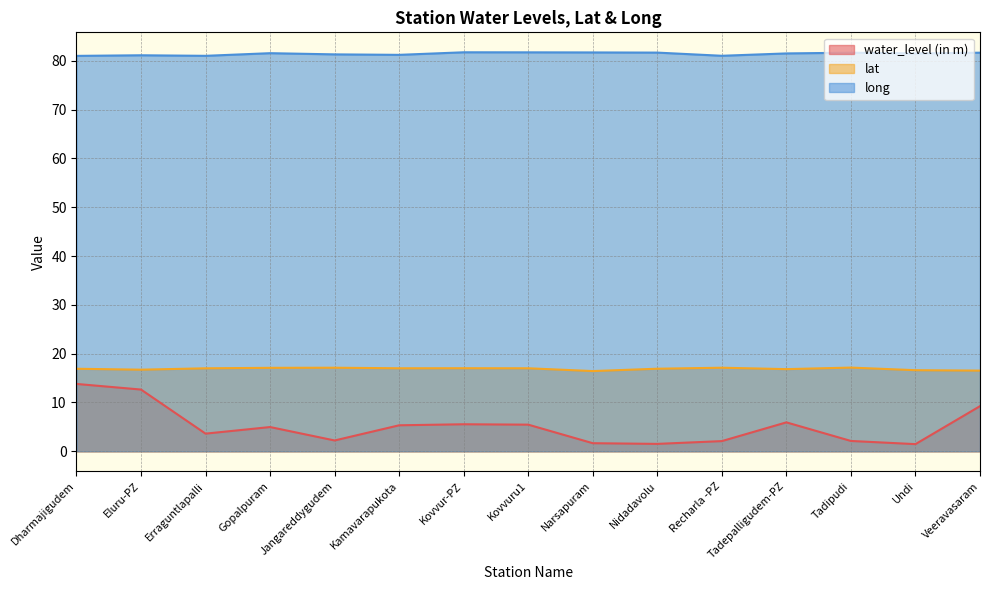

How many distinct data groups are displayed?

3